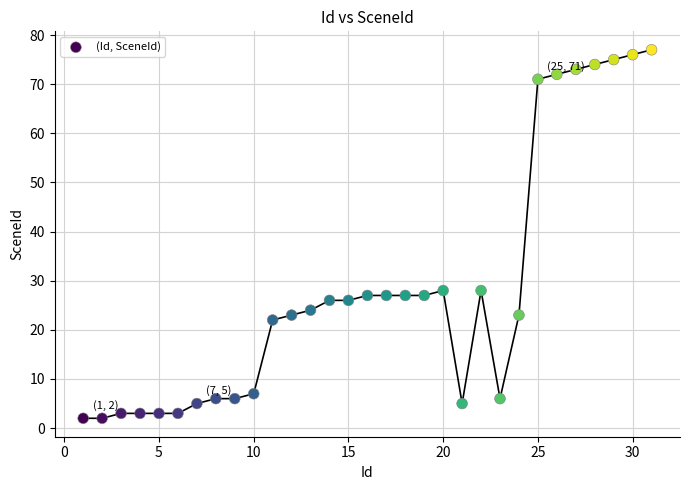

What is the range of X values (max minus min)?

30